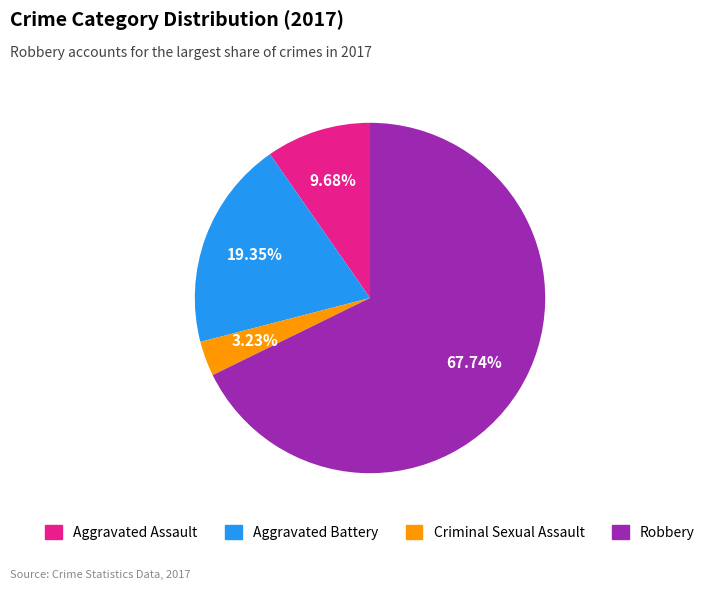

Which has a higher value, Aggravated Assault or Criminal Sexual Assault?

Aggravated Assault